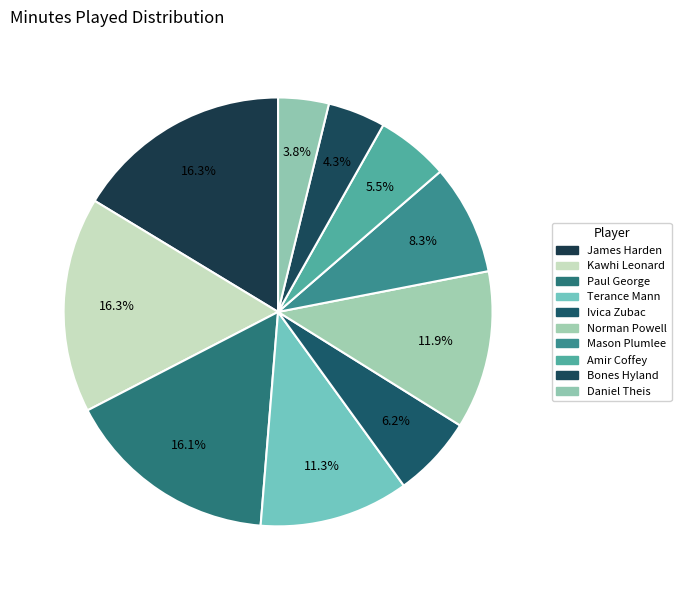

To the nearest percent, what portion does Amir Coffey represent?

5%